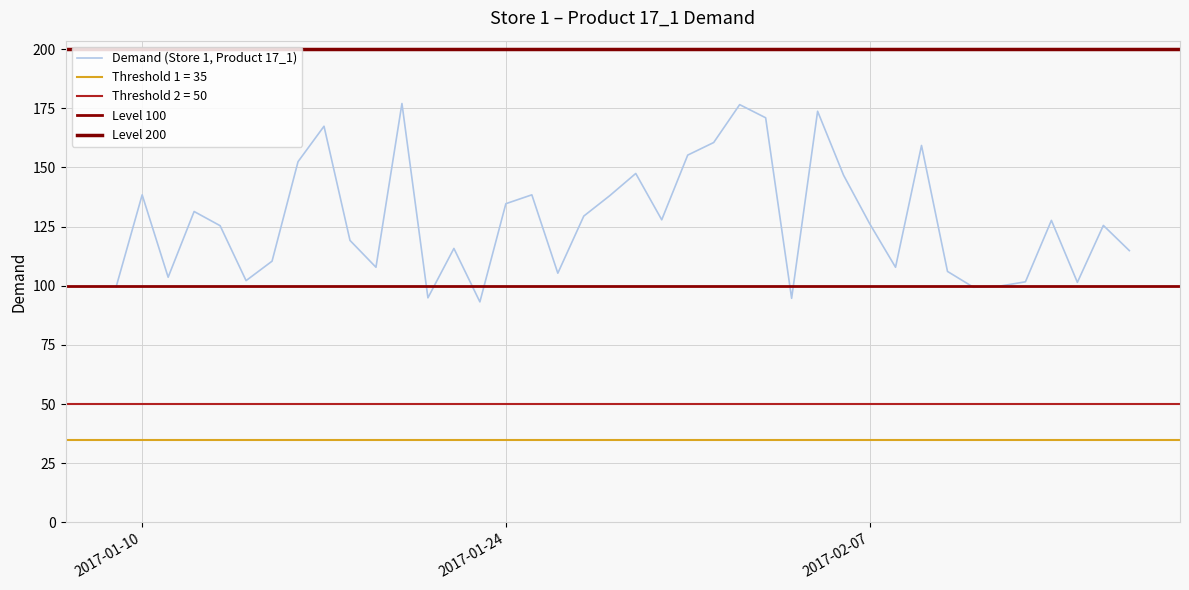

Reading left to right, extract all data points from this chart.

99.6	138.4	103.6	131.4	125.4	102.2	110.4	152.4	167.4	119.1	107.8	177.0	94.9	115.8	93.2	134.7	138.4	105.3	129.4	138.1	147.4	127.9	155.2	160.5	176.5	171.0	94.7	173.7	146.7	126.3	107.8	159.3	106.0	99.4	99.8	101.7	127.6	101.4	125.5	114.8